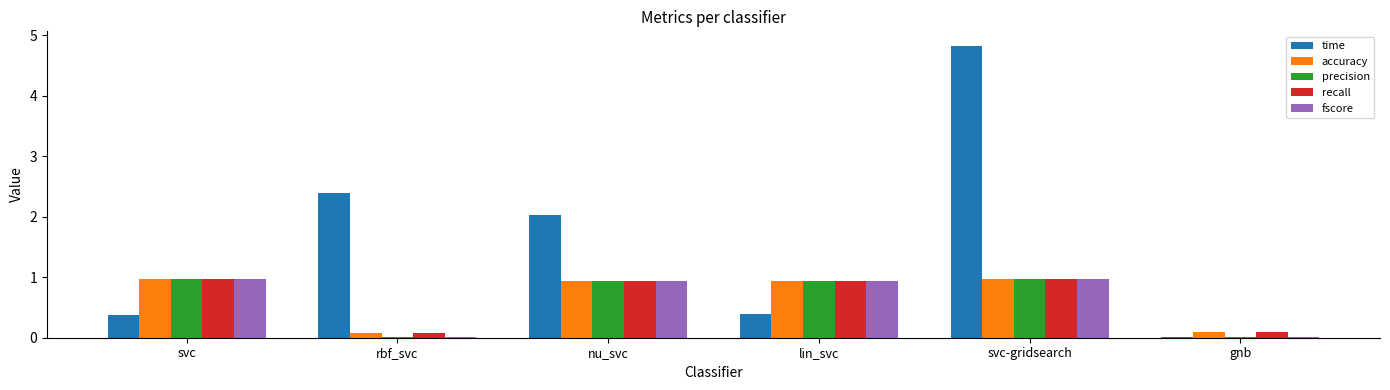

What is the approximate value of fscore at svc?

1.0